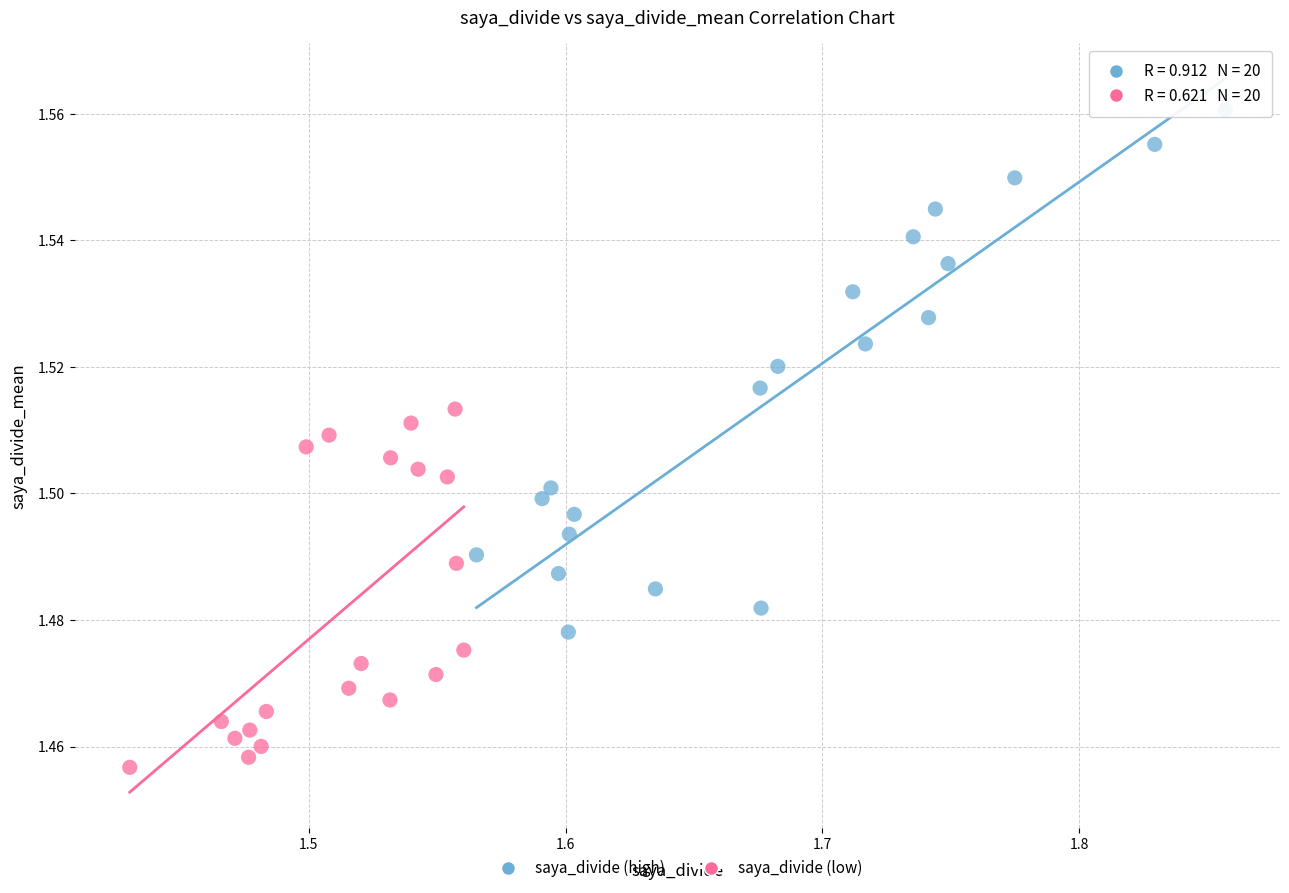

Which series contains the lowest Y value?

saya_divide (low)